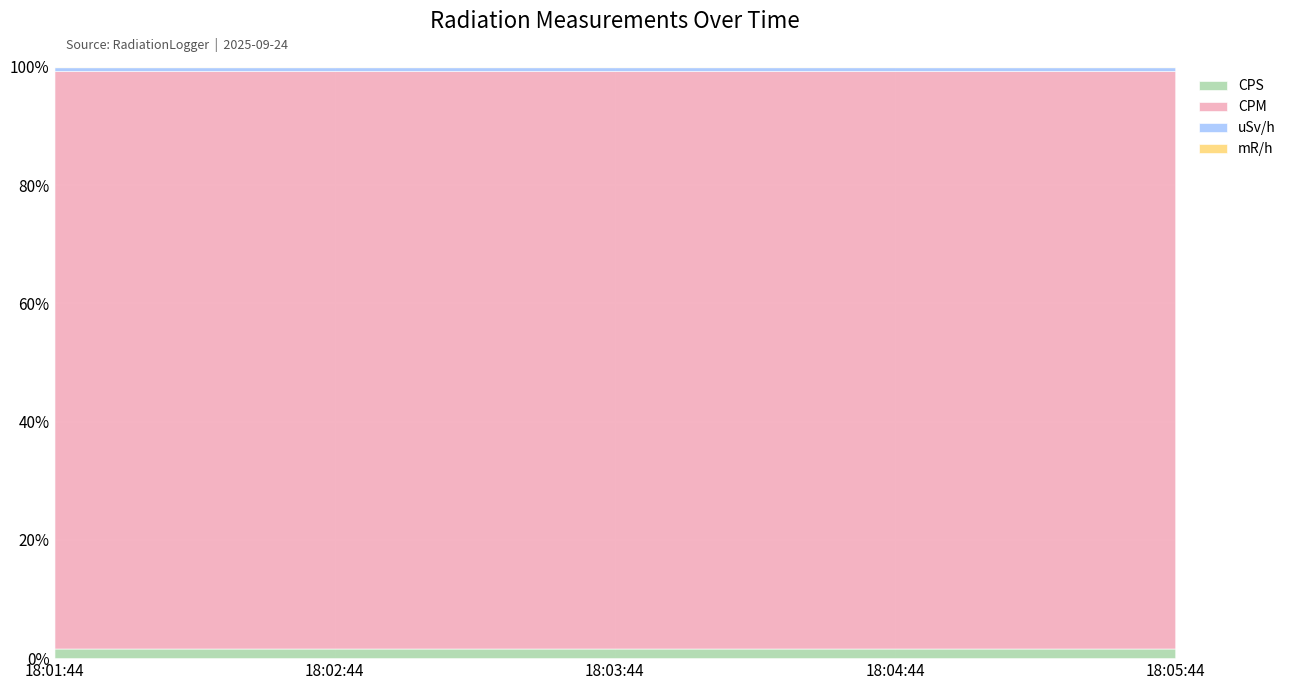

True or false: mR/h and uSv/h intersect in this chart.

False